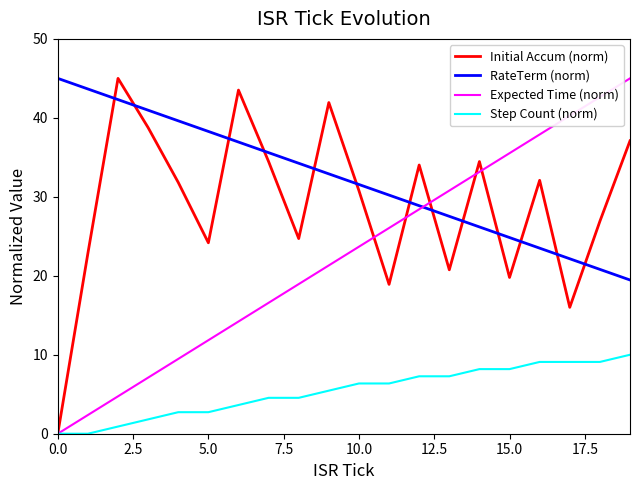

How many lines are shown in the chart?

4